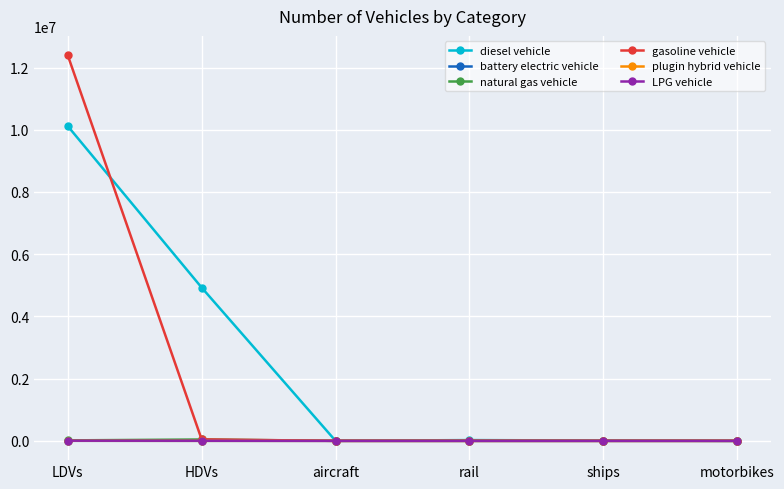

What is the maximum value shown in the chart?

12396598.3